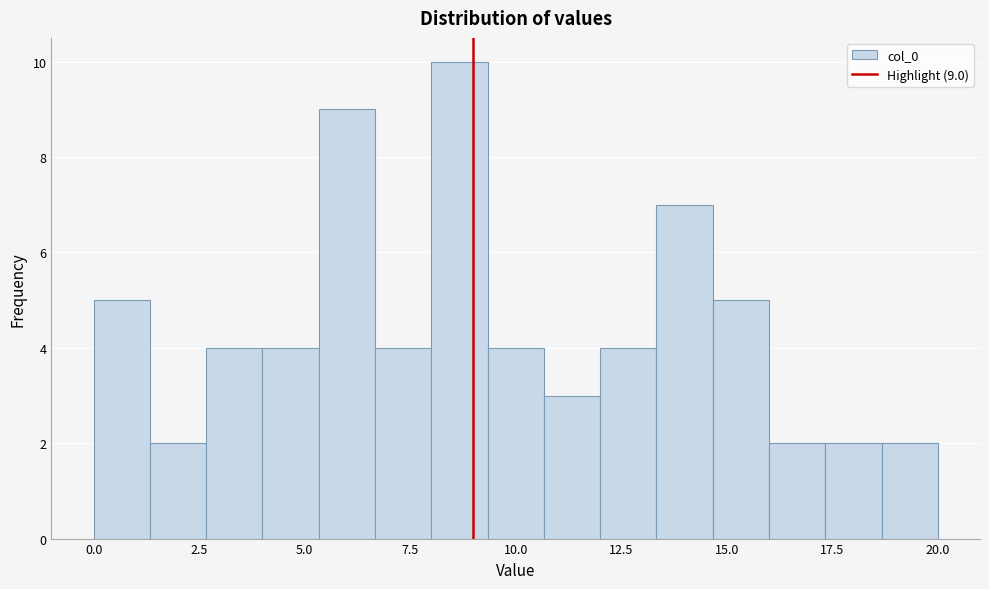

Around what value on the x-axis is the tallest bar? Give the approximate position of its centre, as read against the axis.

8.5